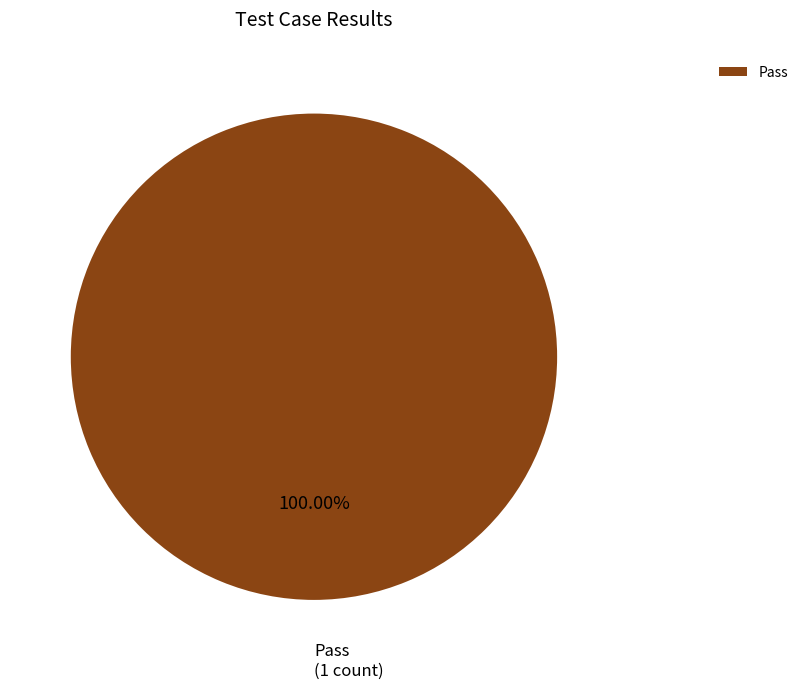

Rank the categories by value from lowest to highest.

Pass